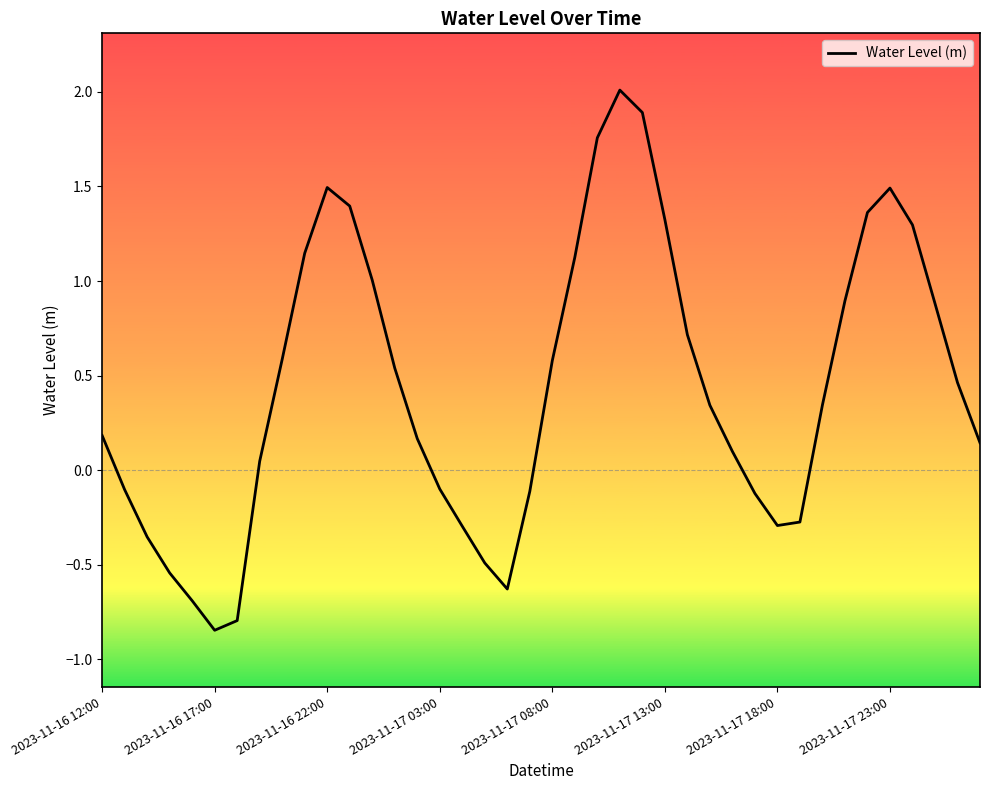

How many lines are shown in the chart?

1